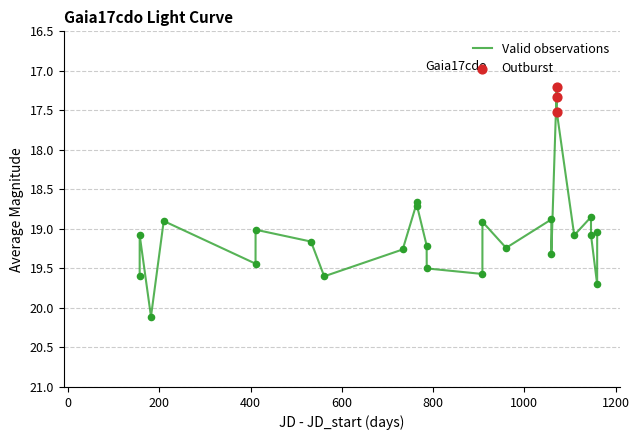

What is the maximum value shown in the chart?

20.1